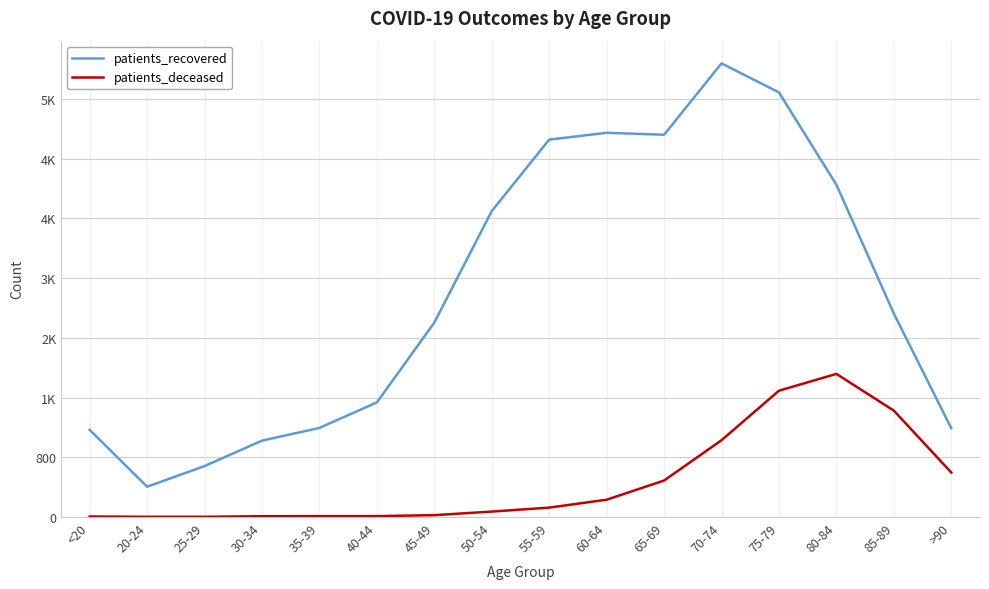

Which has a higher value, 75-79 or >90?

75-79